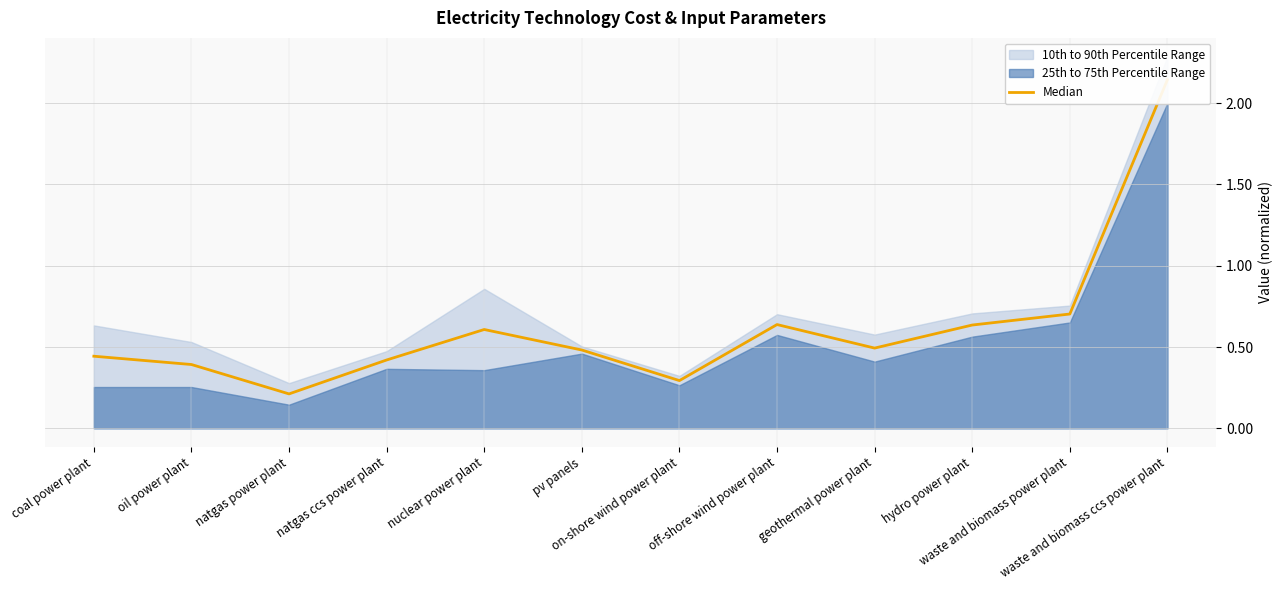

List the labels in order of value, smallest first.

natgas power plant, on-shore wind power plant, oil power plant, natgas ccs power plant, coal power plant, pv panels, geothermal power plant, nuclear power plant, hydro power plant, off-shore wind power plant, waste and biomass power plant, waste and biomass ccs power plant